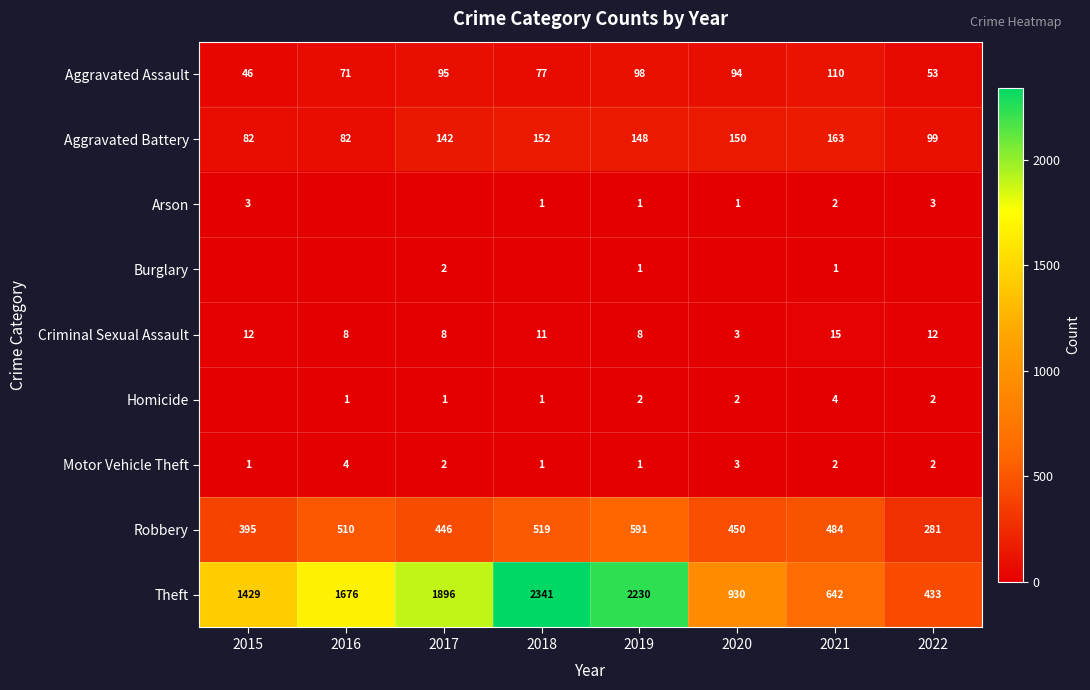

What is the difference between the highest and lowest values at 2016?

1676